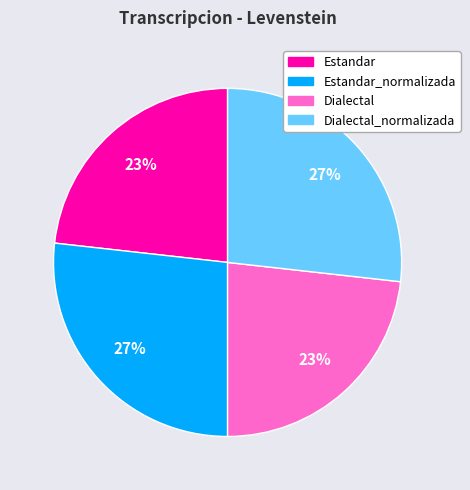

To the nearest percent, what is the average slice percentage?

25%